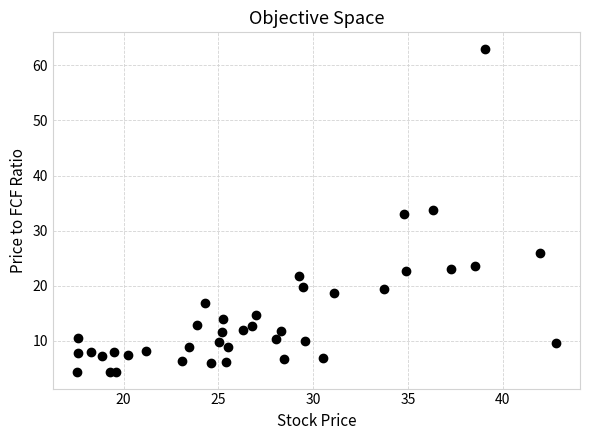

What is the range of X values (max minus min)?

25.3